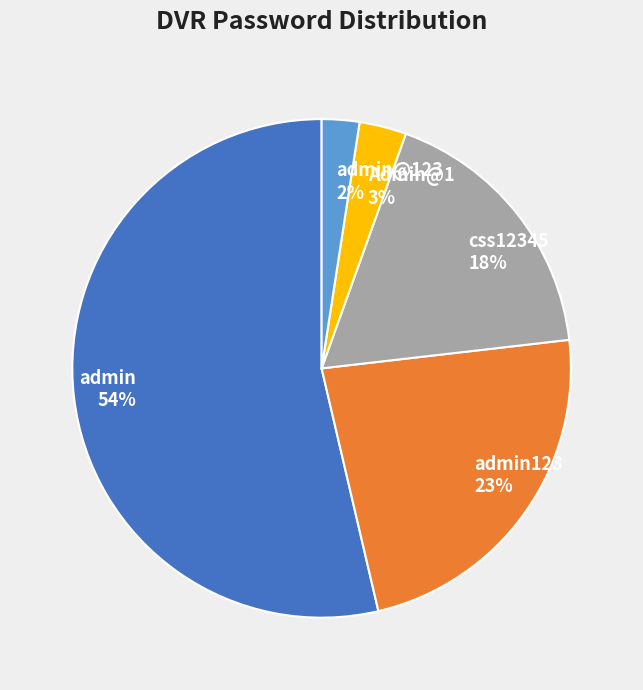

Which has a higher value, Admin@1 3% or css12345 18%?

css12345 18%